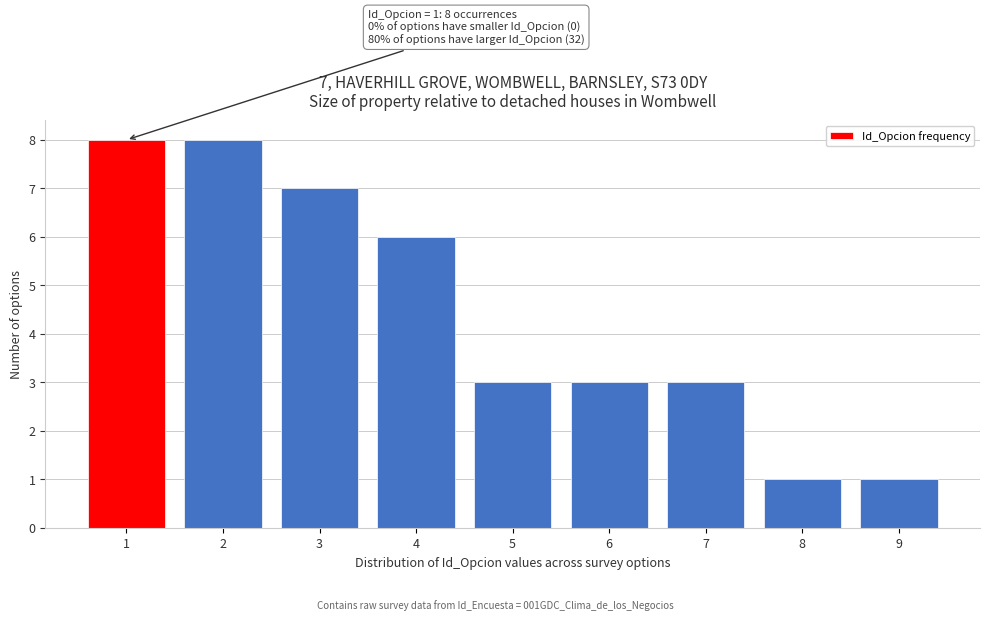

Reading right to left, transcribe all the data shown in this chart.

1	1	3	3	3	6	7	8	8